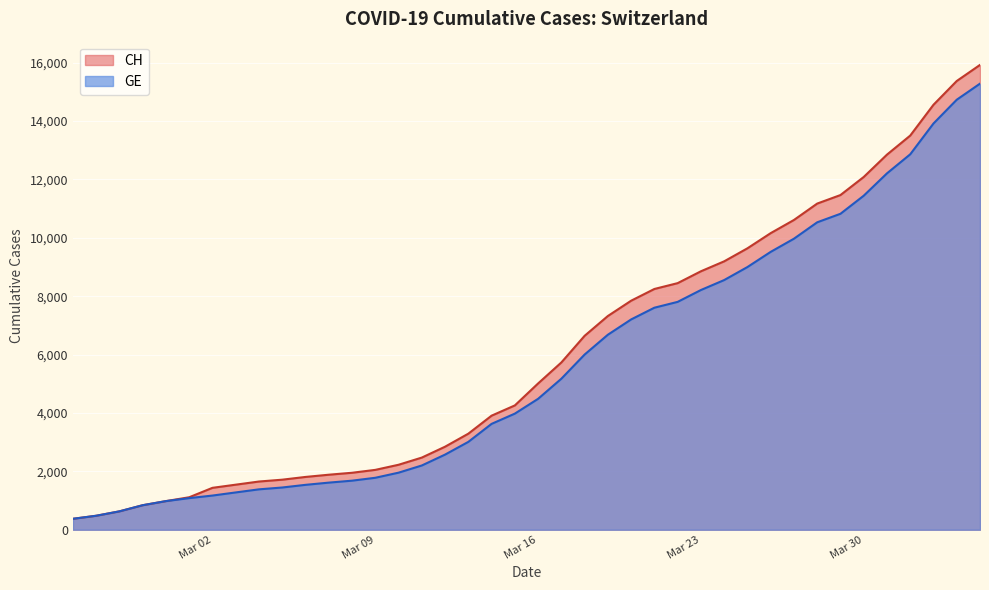

Which series has the largest total across all categories?

CH